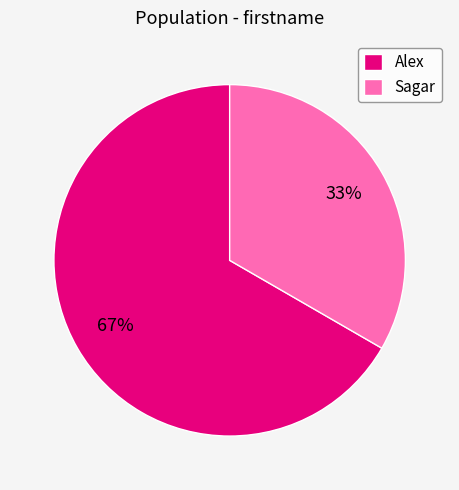

Which category accounts for the majority?

Alex